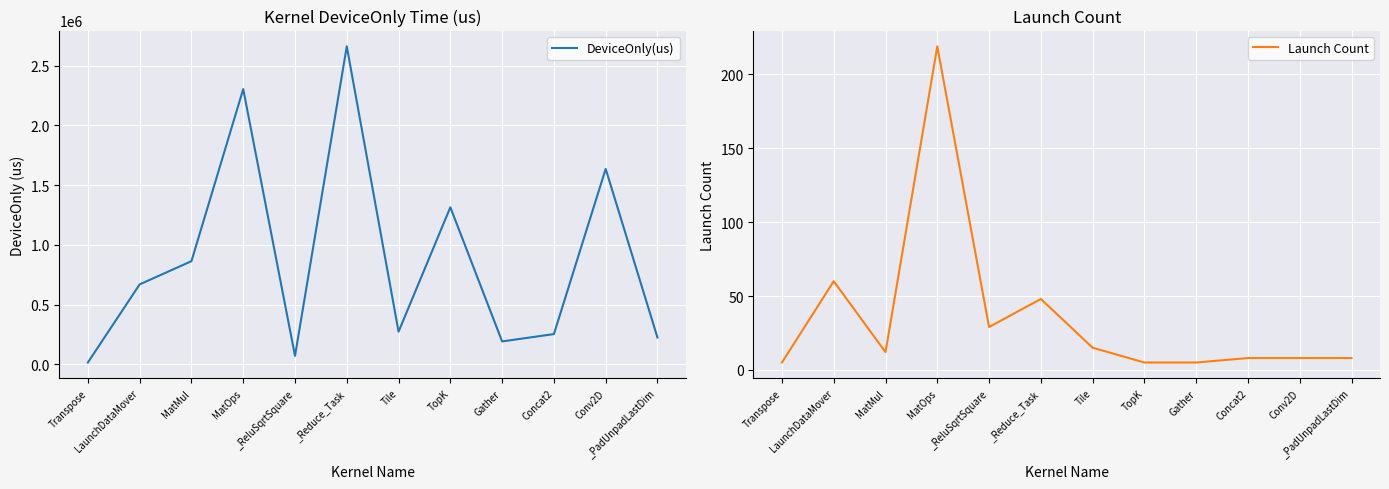

Rank the series by their maximum value, from highest to lowest.

DeviceOnly(us), Launch Count